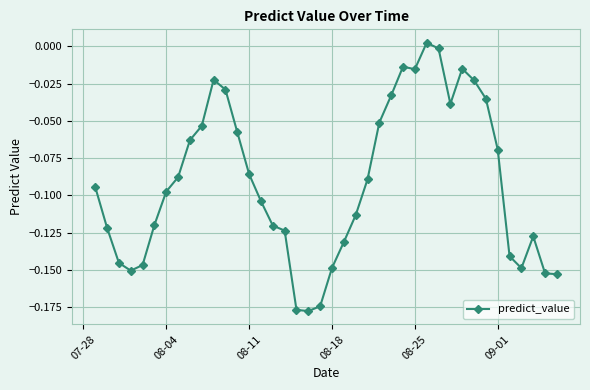

True or false: the data has more than 1 interior local peaks.

True